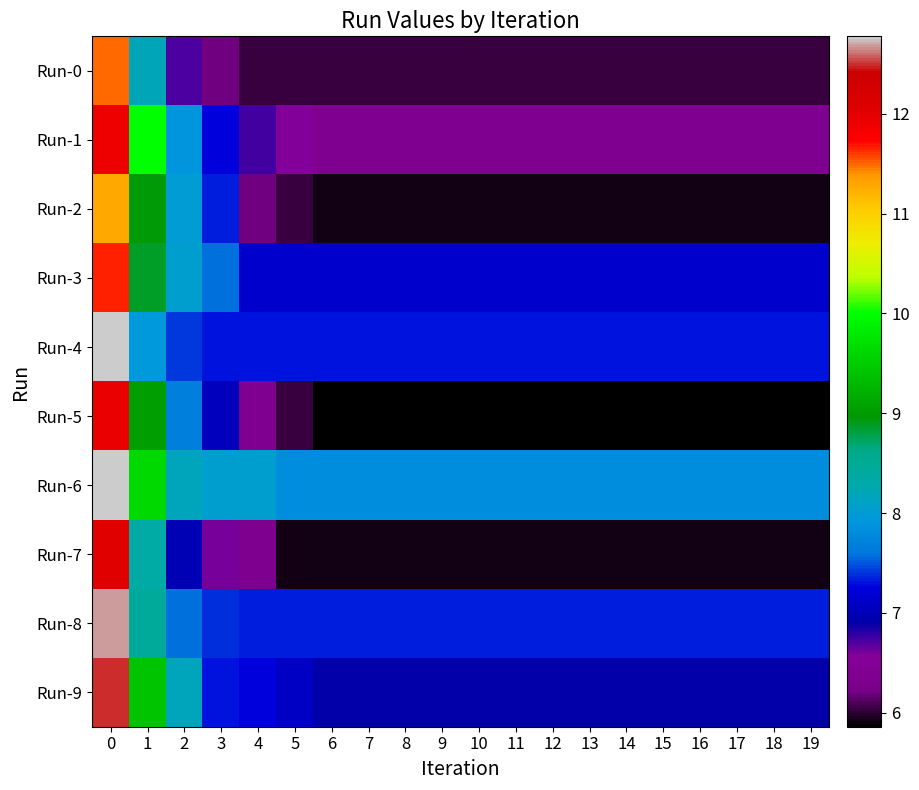

Reading left to right, extract all data points from this chart.

Run-0: 0=11.5	1=8.2	2=6.7	3=6.2	4=6.0	5=6.0	6=6.0	7=6.0	8=6.0	9=6.0	10=6.0	11=6.0	12=6.0	13=6.0	14=6.0	15=6.0	16=6.0	17=6.0	18=6.0	19=6.0
Run-1: 0=11.9	1=10.0	2=7.9	3=7.2	4=6.7	5=6.6	6=6.4	7=6.4	8=6.4	9=6.4	10=6.4	11=6.4	12=6.4	13=6.4	14=6.4	15=6.4	16=6.4	17=6.4	18=6.4	19=6.4
Run-2: 0=11.3	1=9.0	2=8.0	3=7.3	4=6.2	5=6.0	6=5.9	7=5.9	8=5.9	9=5.9	10=5.9	11=5.9	12=5.9	13=5.9	14=5.9	15=5.9	16=5.9	17=5.9	18=5.9	19=5.9
Run-3: 0=11.7	1=8.9	2=8.0	3=7.6	4=7.1	5=7.1	6=7.1	7=7.1	8=7.1	9=7.1	10=7.1	11=7.1	12=7.1	13=7.1	14=7.1	15=7.1	16=7.1	17=7.1	18=7.1	19=7.1
Run-4: 0=12.8	1=7.9	2=7.4	3=7.3	4=7.3	5=7.3	6=7.3	7=7.3	8=7.3	9=7.3	10=7.3	11=7.3	12=7.3	13=7.3	14=7.3	15=7.3	16=7.3	17=7.3	18=7.3	19=7.3
Run-5: 0=11.9	1=9.0	2=7.7	3=7.0	4=6.4	5=6.0	6=5.9	7=5.9	8=5.9	9=5.9	10=5.9	11=5.9	12=5.9	13=5.9	14=5.9	15=5.9	16=5.9	17=5.9	18=5.9	19=5.9
Run-6: 0=12.8	1=9.6	2=8.2	3=8.0	4=8.0	5=7.8	6=7.8	7=7.8	8=7.8	9=7.8	10=7.8	11=7.8	12=7.8	13=7.8	14=7.8	15=7.8	16=7.8	17=7.8	18=7.8	19=7.8
Run-7: 0=12.0	1=8.3	2=7.0	3=6.6	4=6.4	5=5.9	6=5.9	7=5.9	8=5.9	9=5.9	10=5.9	11=5.9	12=5.9	13=5.9	14=5.9	15=5.9	16=5.9	17=5.9	18=5.9	19=5.9
Run-8: 0=12.7	1=8.4	2=7.6	3=7.4	4=7.3	5=7.3	6=7.3	7=7.3	8=7.3	9=7.3	10=7.3	11=7.3	12=7.3	13=7.3	14=7.3	15=7.3	16=7.3	17=7.3	18=7.3	19=7.3
Run-9: 0=12.5	1=9.4	2=8.2	3=7.3	4=7.3	5=7.1	6=6.9	7=6.9	8=6.9	9=6.9	10=6.9	11=6.9	12=6.9	13=6.9	14=6.9	15=6.9	16=6.9	17=6.9	18=6.9	19=6.9